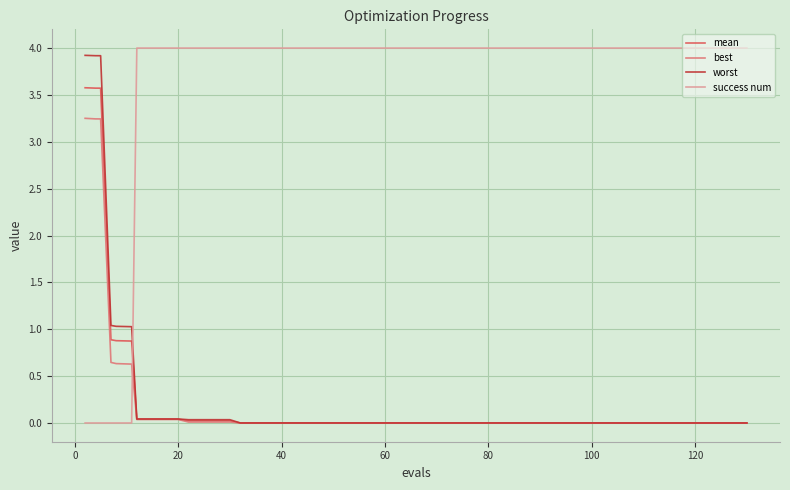

Which series has the largest total across all categories?

success num